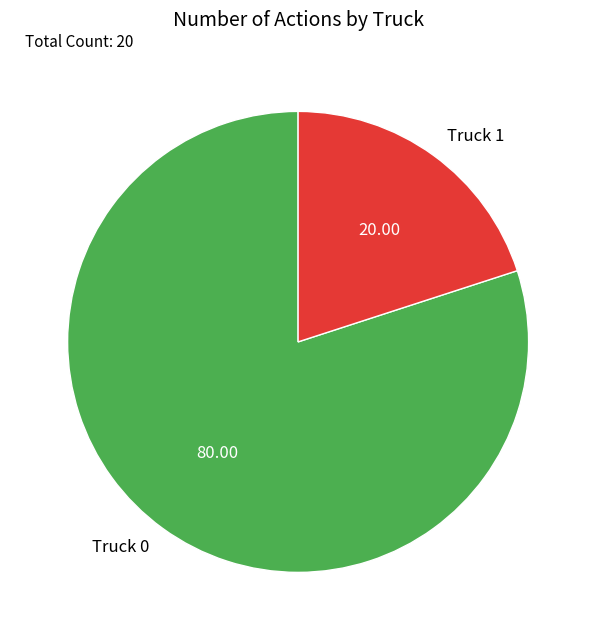

How many slices are in this pie chart?

2